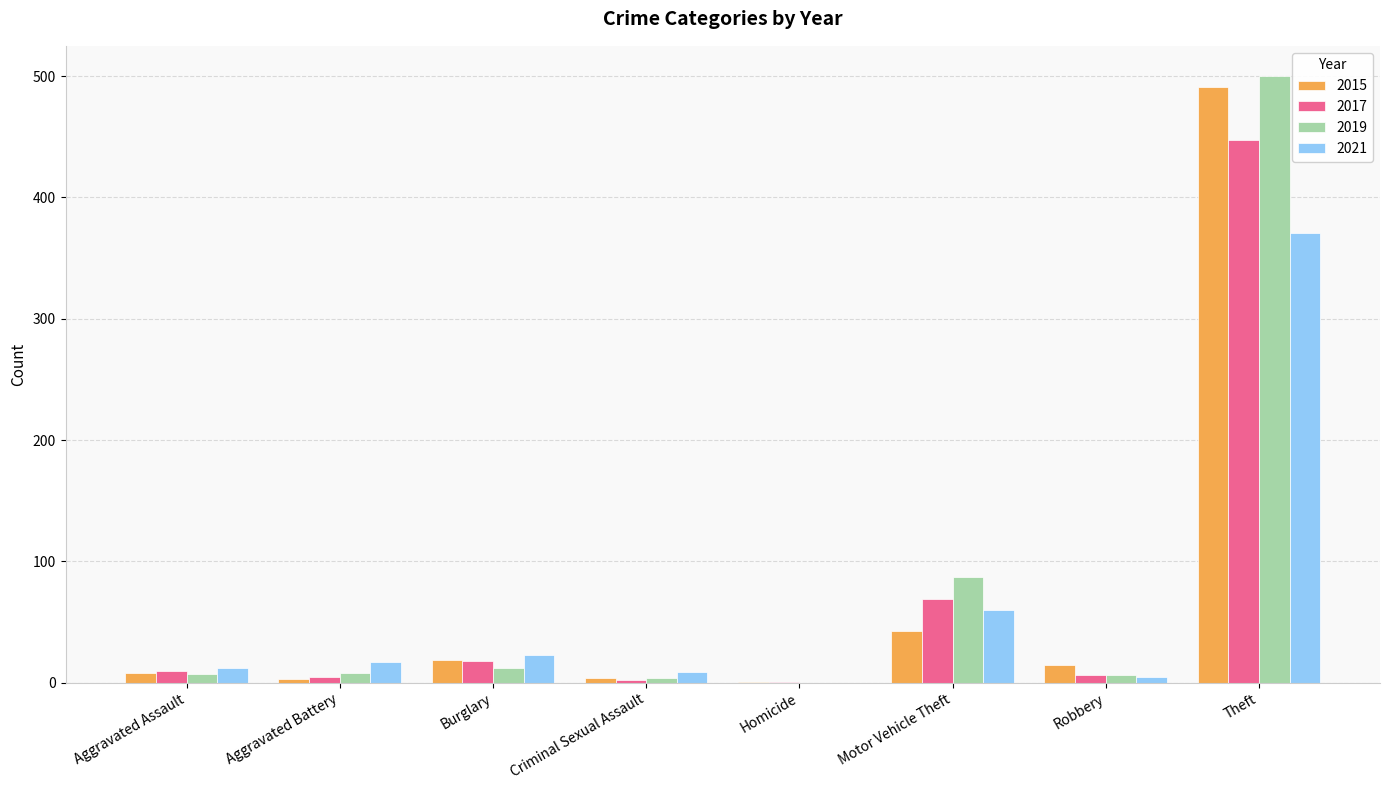

What is the sum of all 2019 values?

624